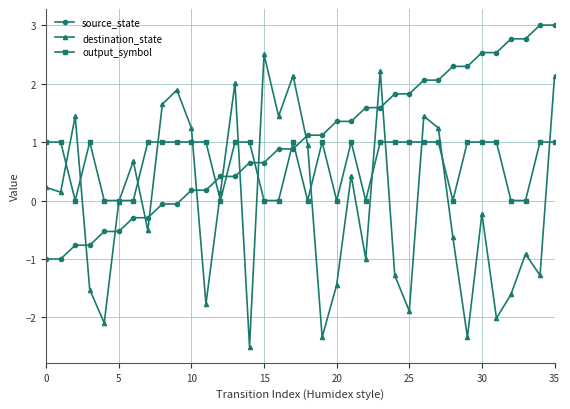

List the series in order of their overall mean, lowest first.

destination_state, output_symbol, source_state